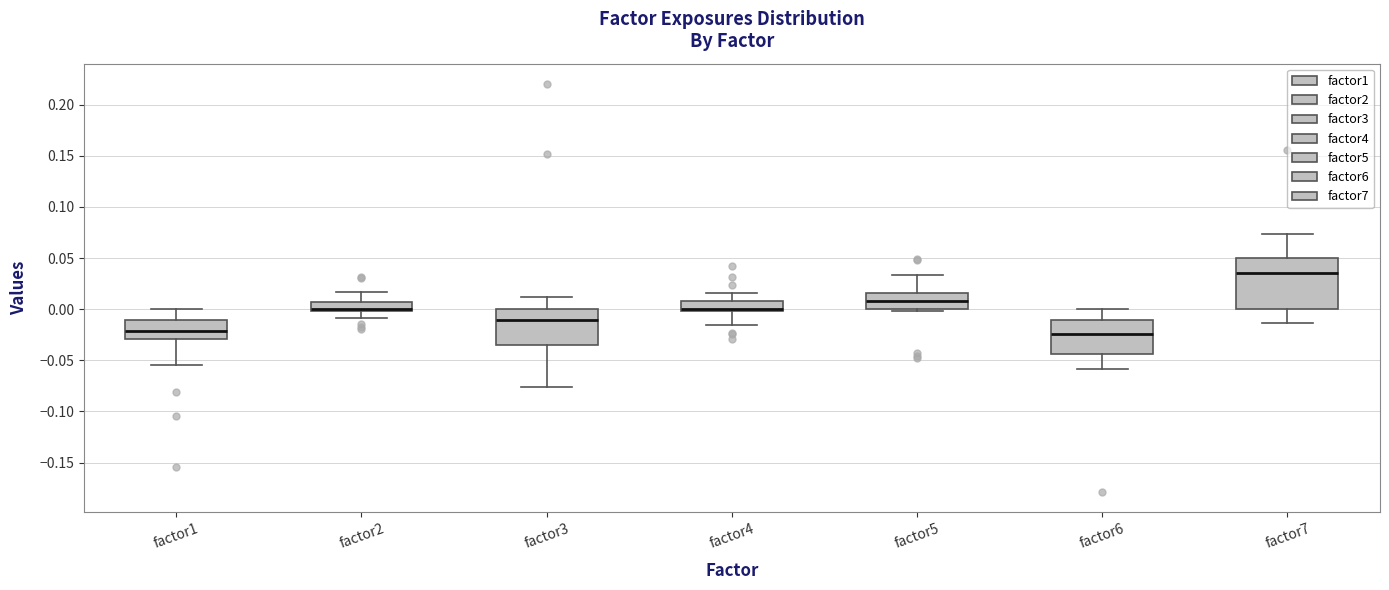

Reading left to right, transcribe this box plot: for each box, give where its median line is, the range the box spans, and where its two whiskers end, as read against the y-axis. The values are not printed on the chart, so give them approximately, as read against the axis.

factor1: median -0.020, box -0.030 to -0.010, whiskers -0.055 to 0.000
factor2: median 0.000 (just above the box's lower edge), box 0.000 to 0.005, whiskers -0.010 to 0.015
factor3: median -0.010, box -0.035 to 0.000, whiskers -0.075 to 0.010
factor4: median 0.000 (drawn on the box's lower edge), box 0.000 to 0.010, whiskers -0.015 to 0.015
factor5: median 0.010, box 0.000 to 0.015, whiskers 0.000 (just below the box's lower edge) to 0.035
factor6: median -0.025, box -0.045 to -0.010, whiskers -0.060 to 0.000
factor7: median 0.035, box 0.000 to 0.050, whiskers -0.015 to 0.075